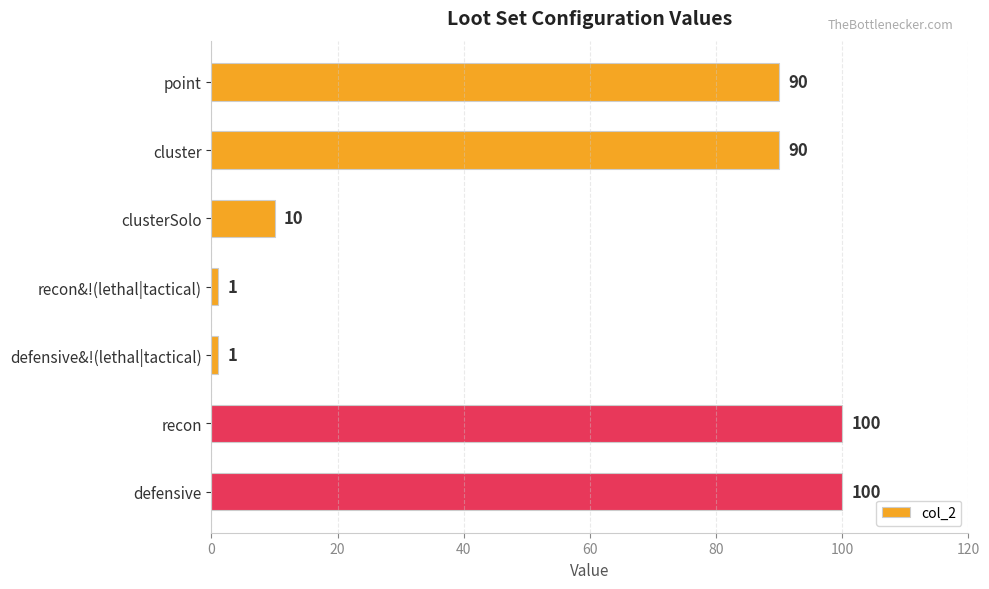

The value at defensive&!(lethal|tactical) is 1. True or false?

True